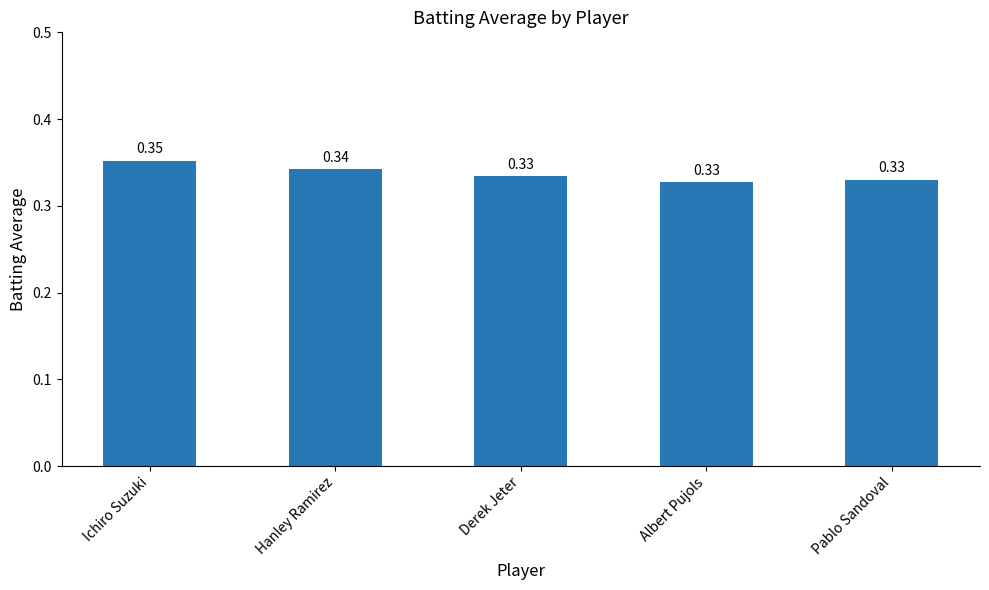

Between Albert Pujols and Hanley Ramirez, which is larger?

Hanley Ramirez